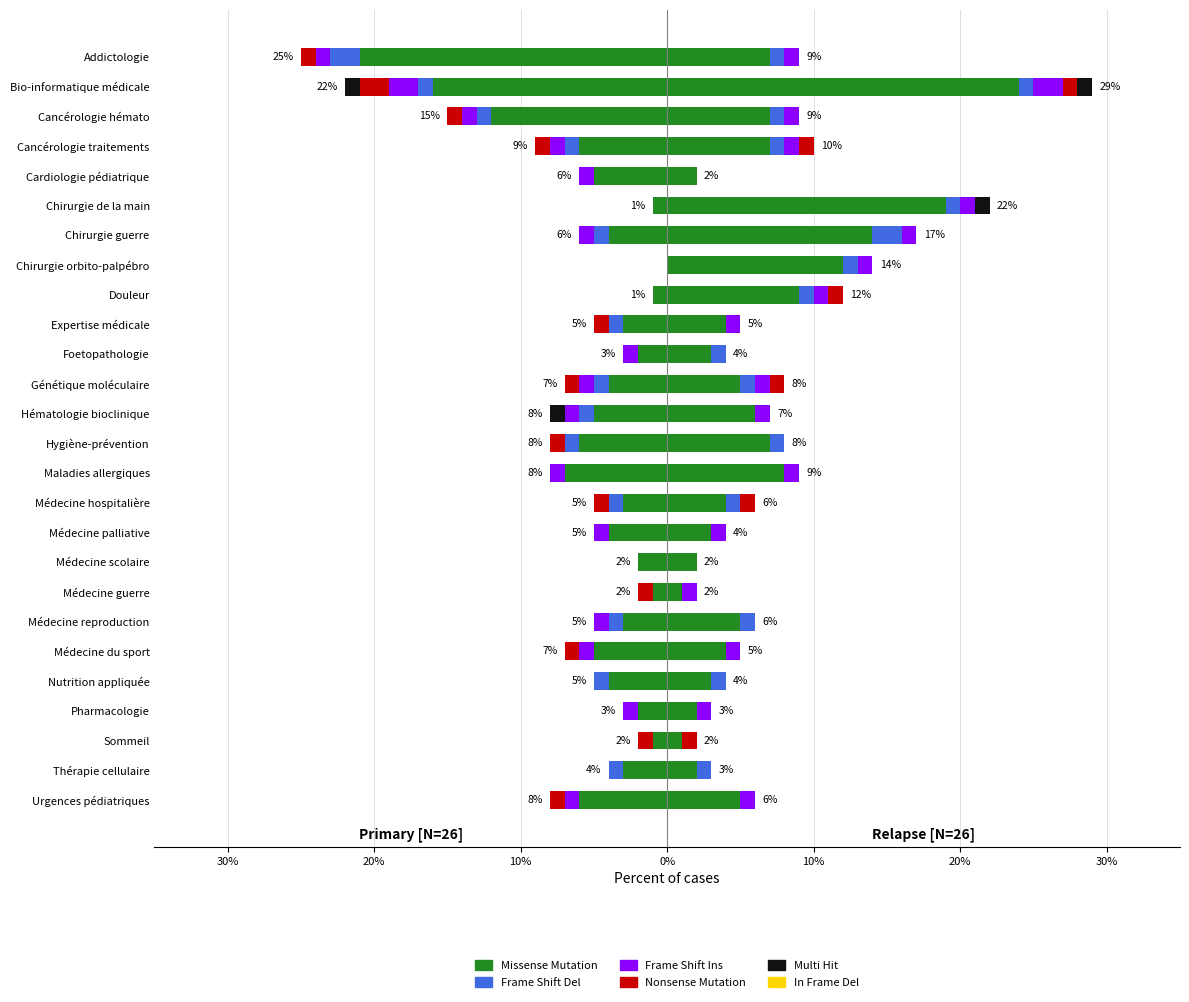

Does the chart contain stacked bars?

No